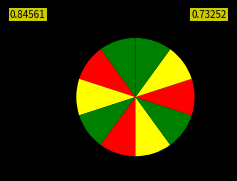

To the nearest percent, what is the average slice percentage?

10%